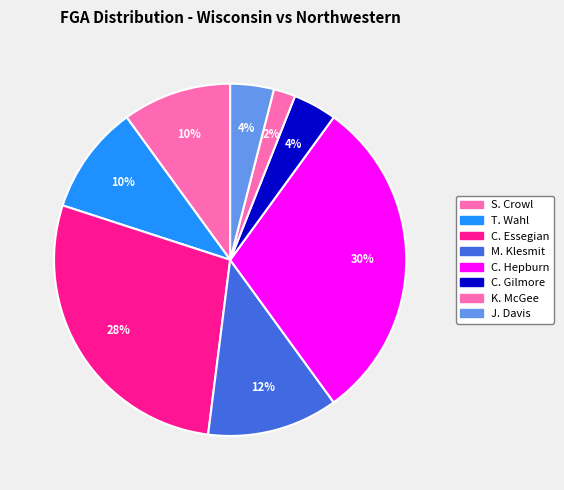

Which has a higher value, C. Gilmore or M. Klesmit?

M. Klesmit